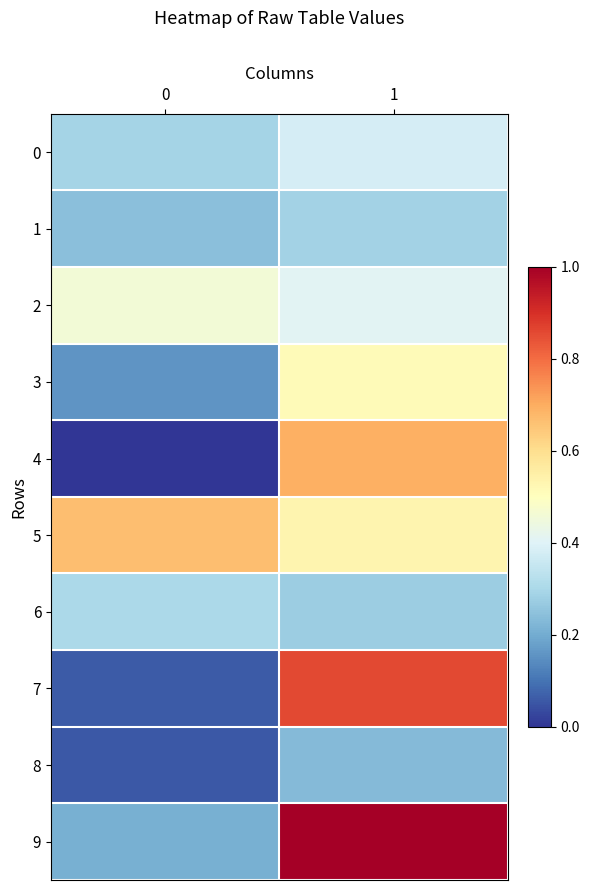

What is the smallest value displayed?

4.9